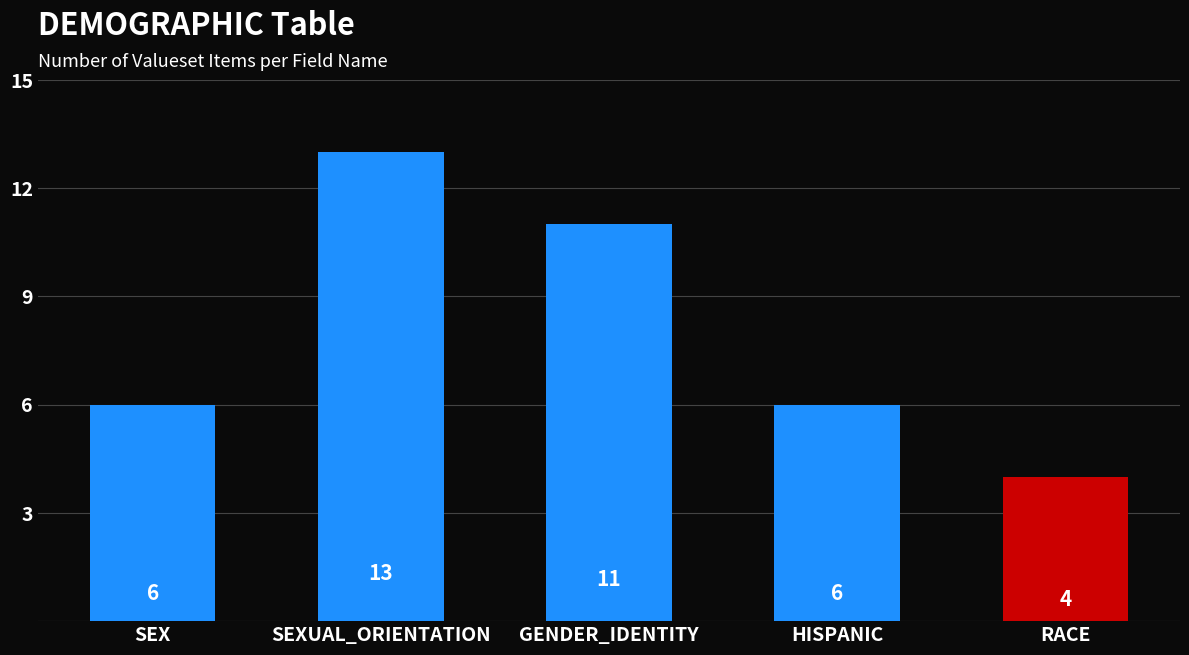

Reading left to right, extract all data points from this chart.

SEX=6	SEXUAL_ORIENTATION=13	GENDER_IDENTITY=11	HISPANIC=6	RACE=4